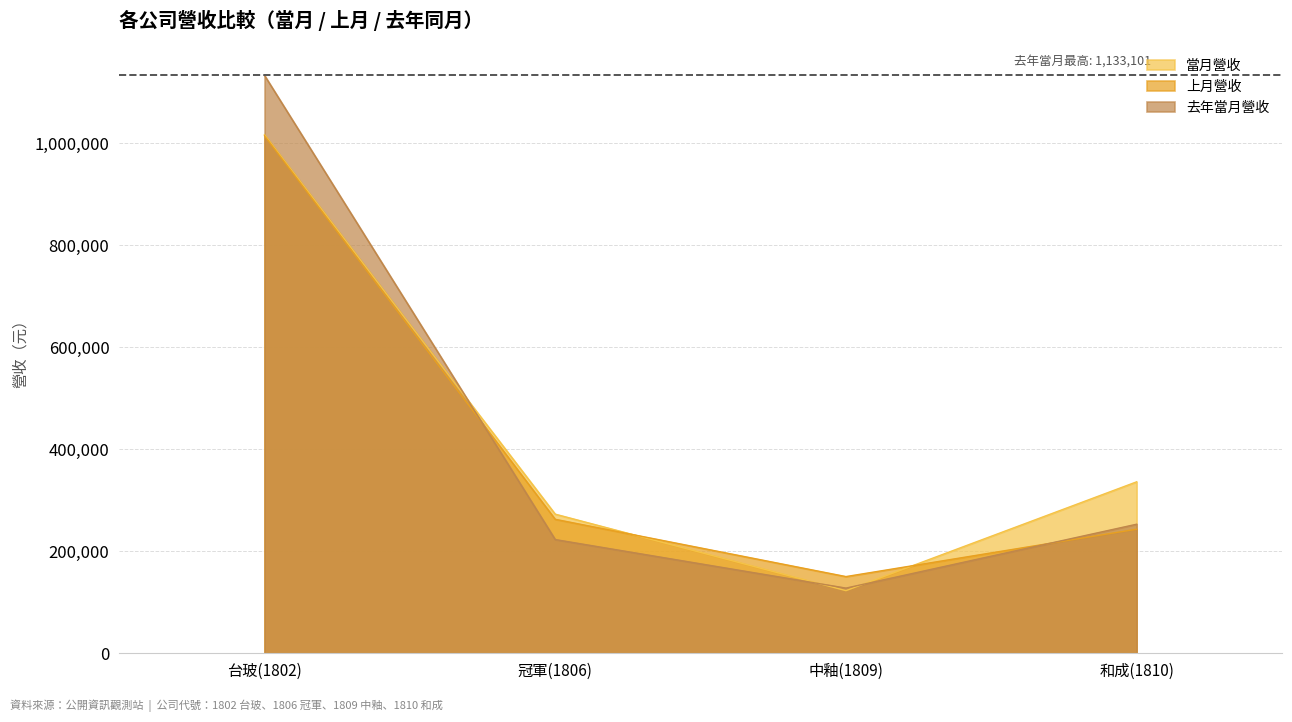

What is the average value of the 去年當月營收 series?

434246